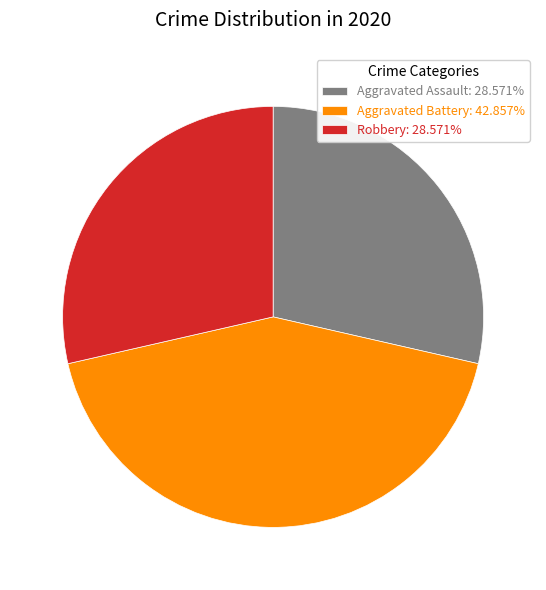

How many slices are in this pie chart?

3